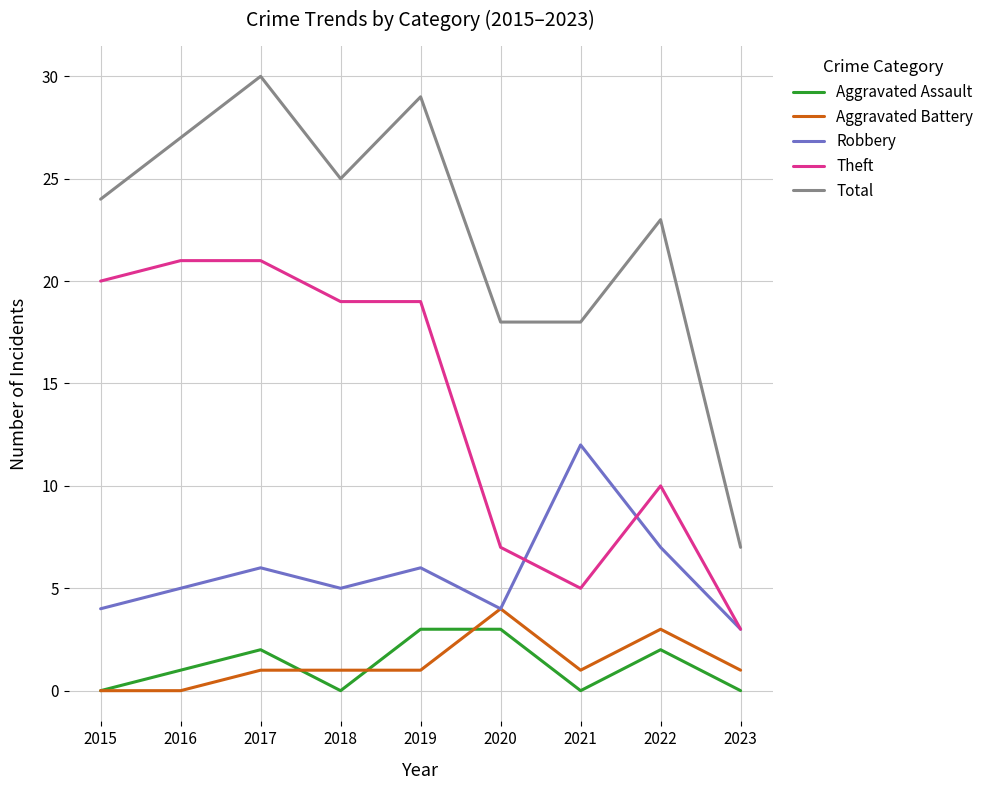

The Robbery series shows 2 at 2018. True or false?

False